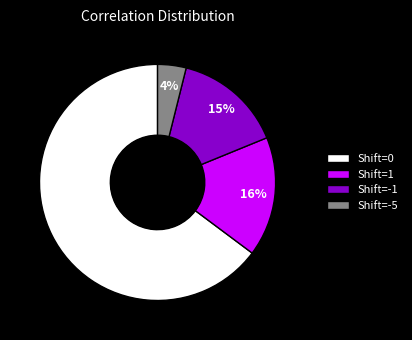

To the nearest percent, what is the difference between the largest and smallest slice percentages?

61%